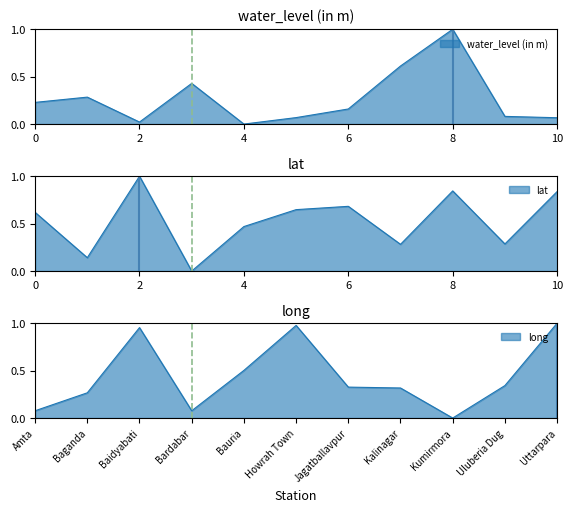

Which category has the lowest value in the long series?

Kumirmora